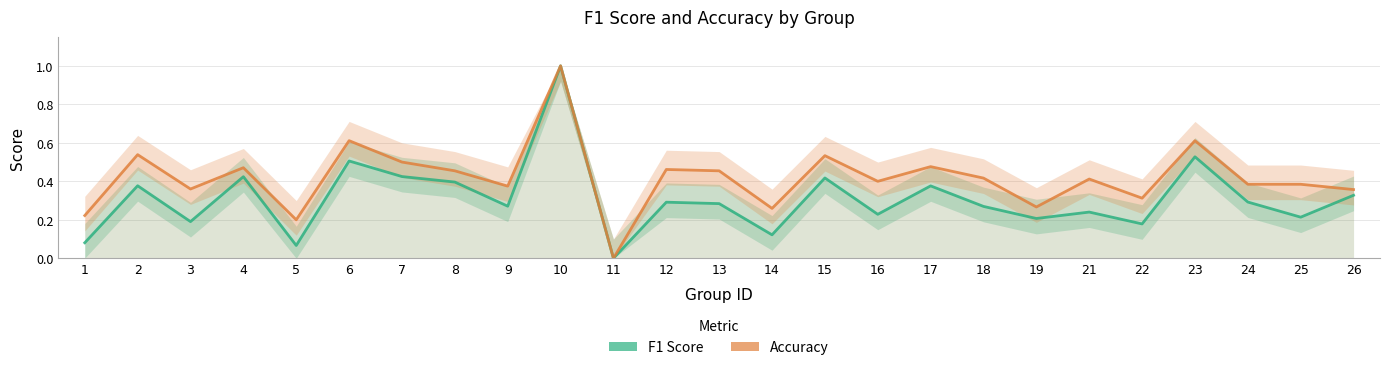

Which category has the highest value across all series?

10